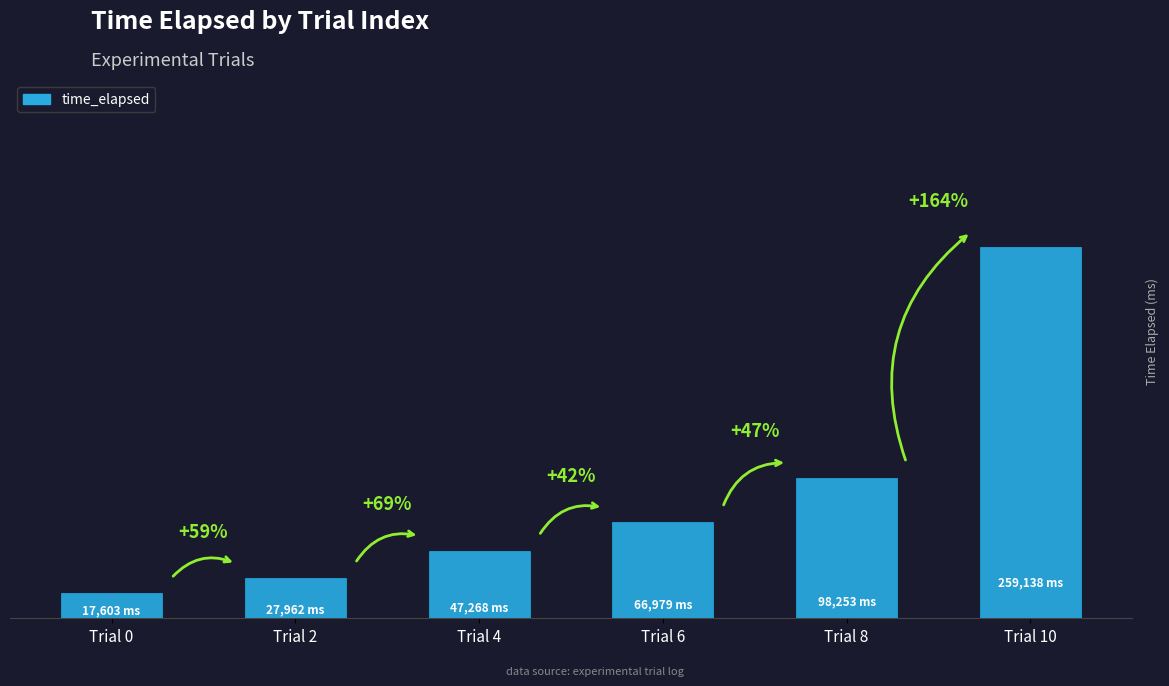

What is the difference between the second highest and second lowest values?

70291